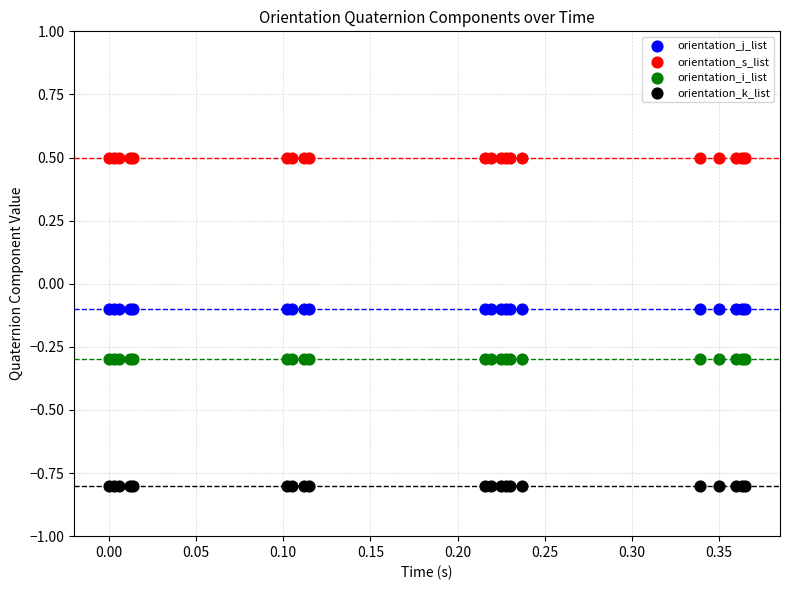

What are all the series names shown in the legend?

orientation_j_list, orientation_s_list, orientation_i_list, orientation_k_list